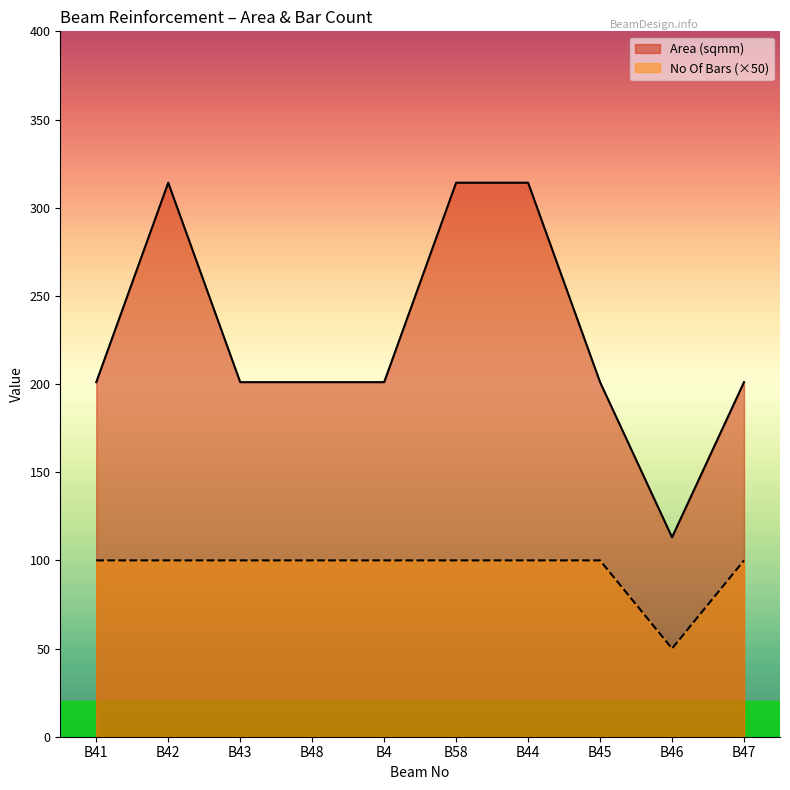

What is the greatest value displayed?

314.2